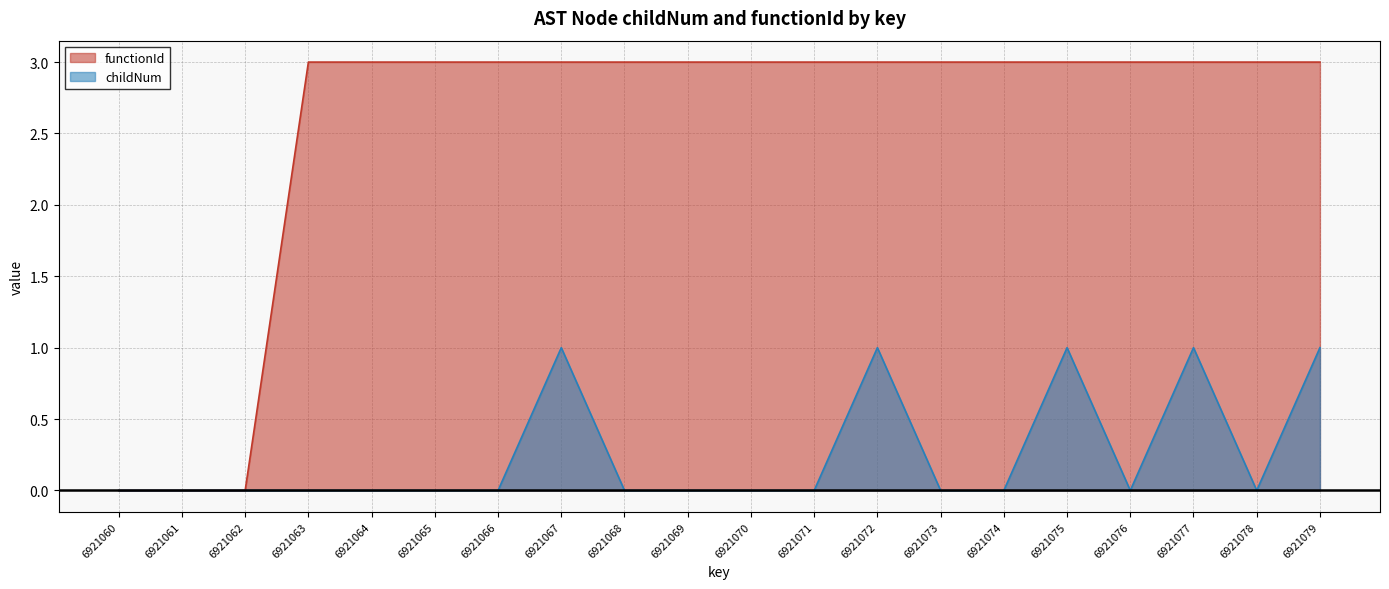

List the series in order of their overall mean, highest first.

functionId, childNum